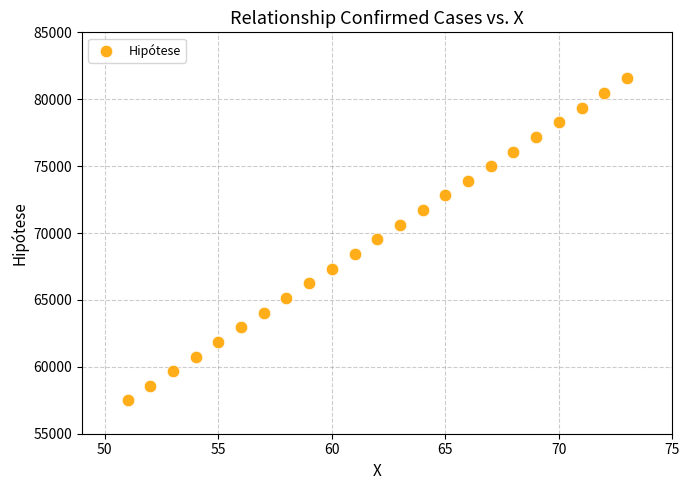

What is the range of X values (max minus min)?

22.0